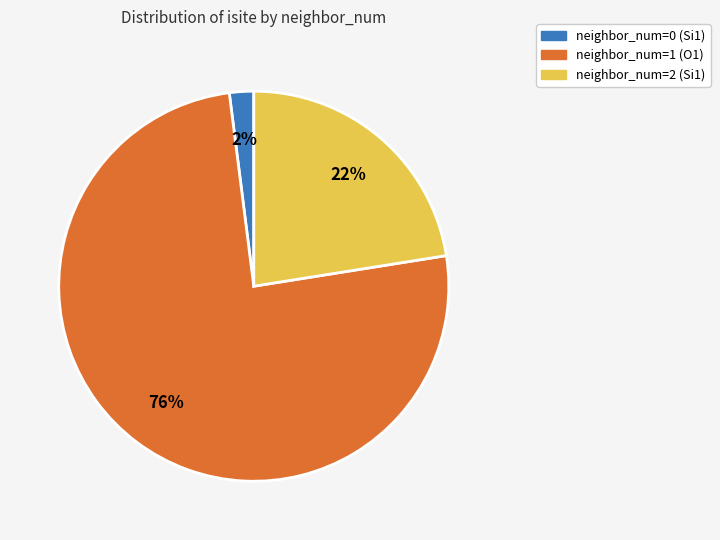

To the nearest percent, what is the average slice percentage?

33%